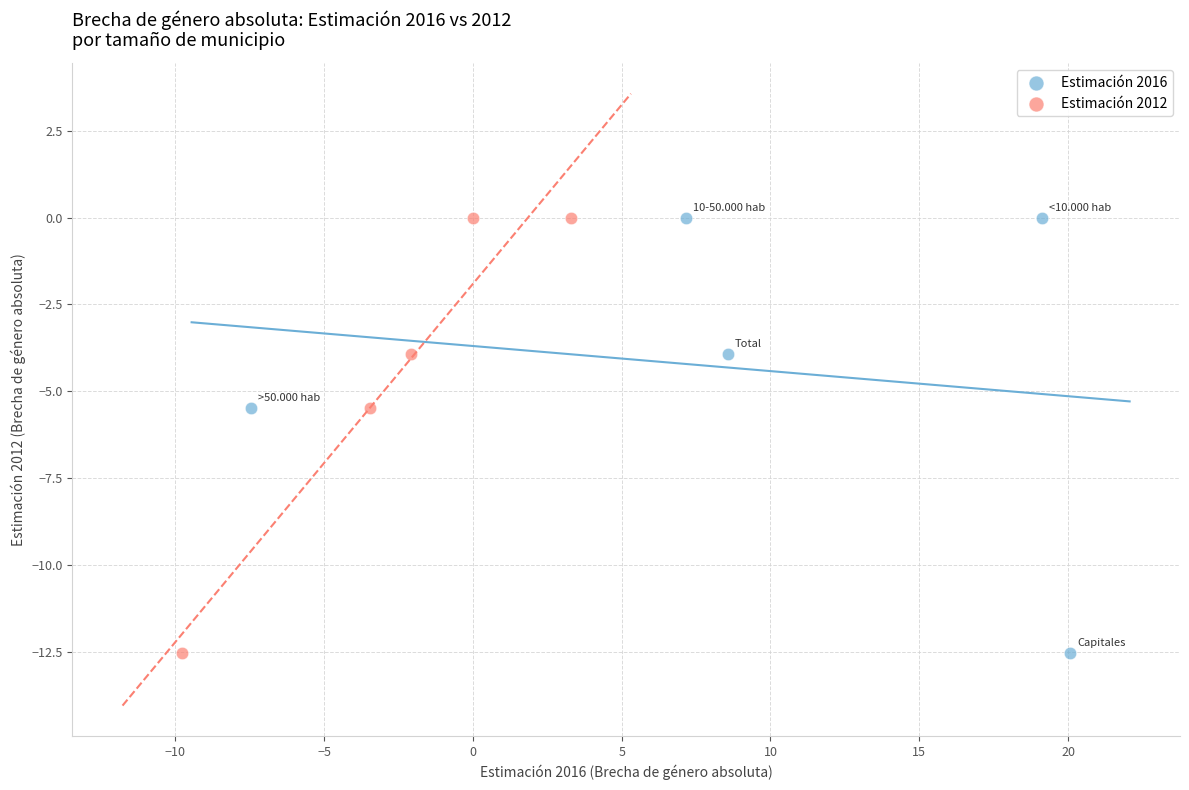

What are all the series names shown in the legend?

Estimación 2016, Estimación 2012